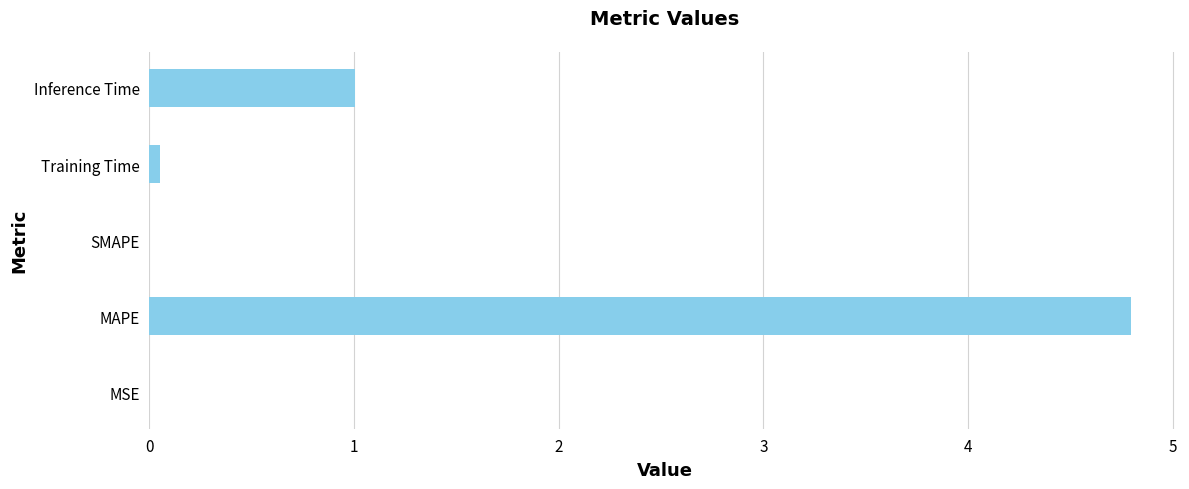

Where is the data nearest to the value 2?

Inference Time